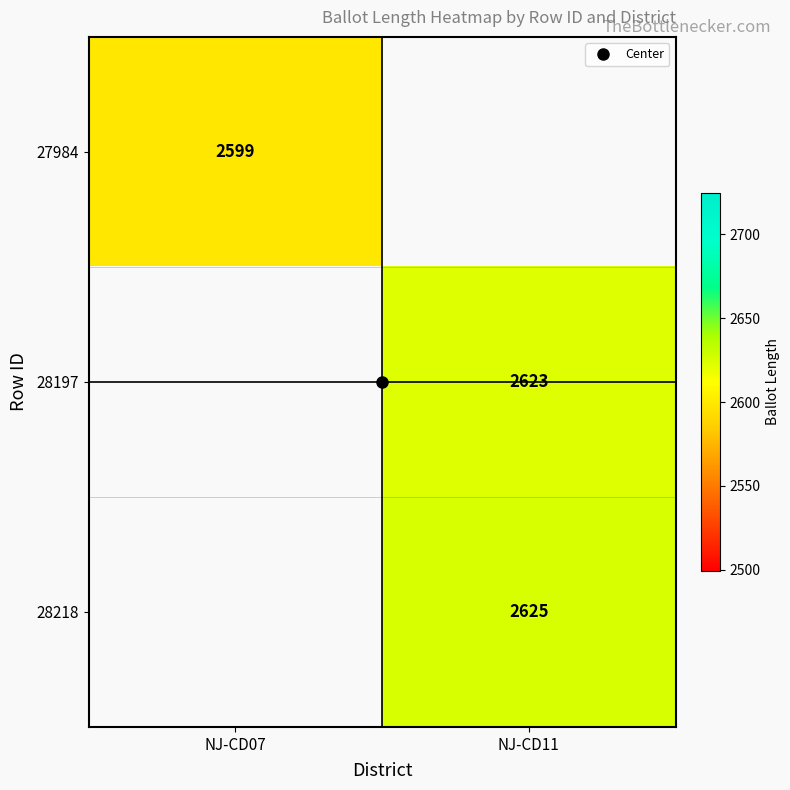

What is the approximate value of 28218 at NJ-CD11?

2625.0